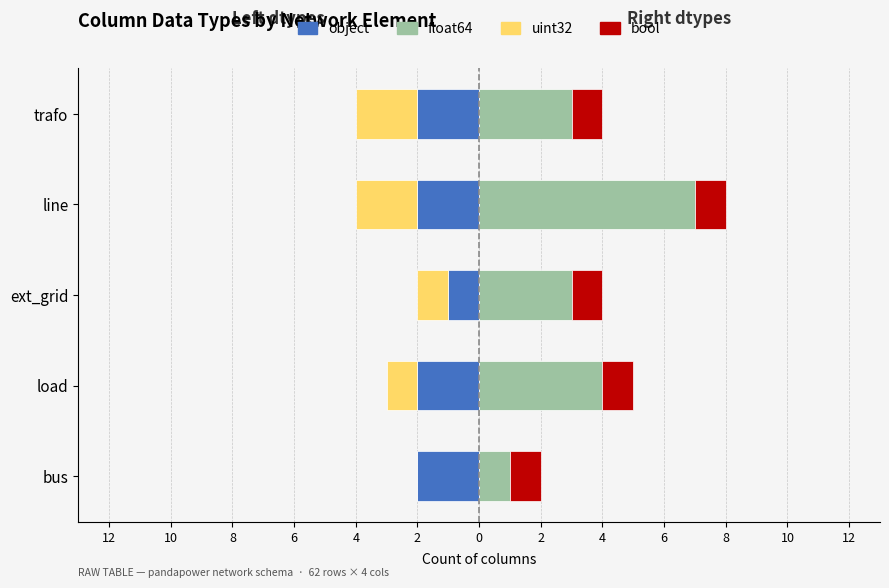

What is the minimum value shown in the chart?

-2.0